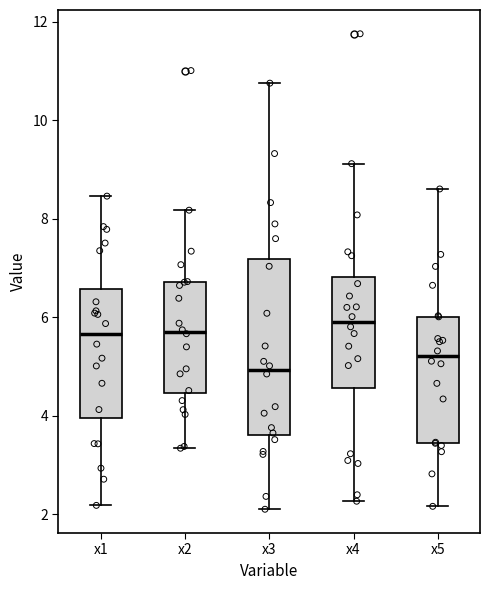

Which box is the tallest, from its lower edge to its upper edge?

x3